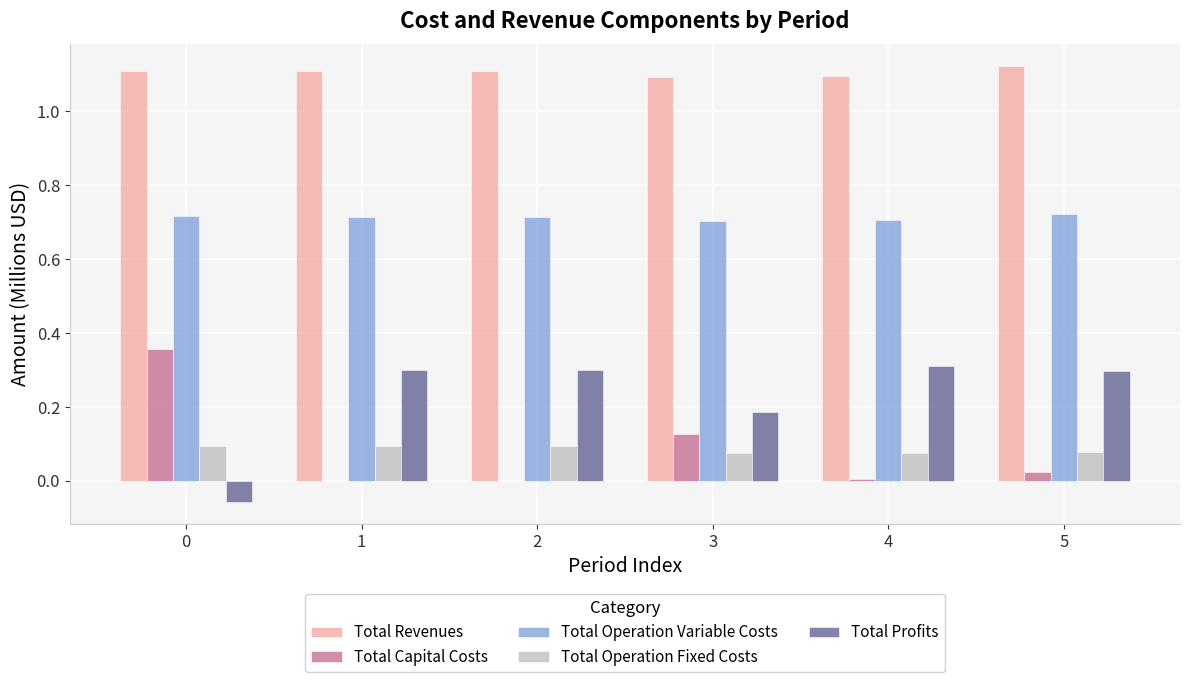

At which label does Total Profits first exceed 0?

1